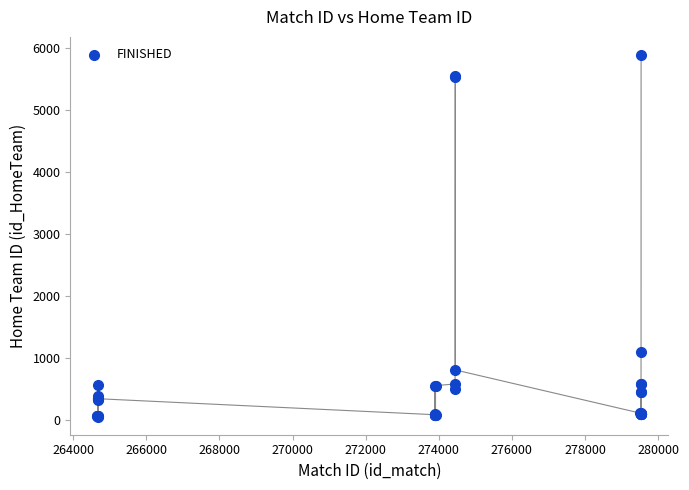

What Y value in the scatter plot is closest to 2973?

1107